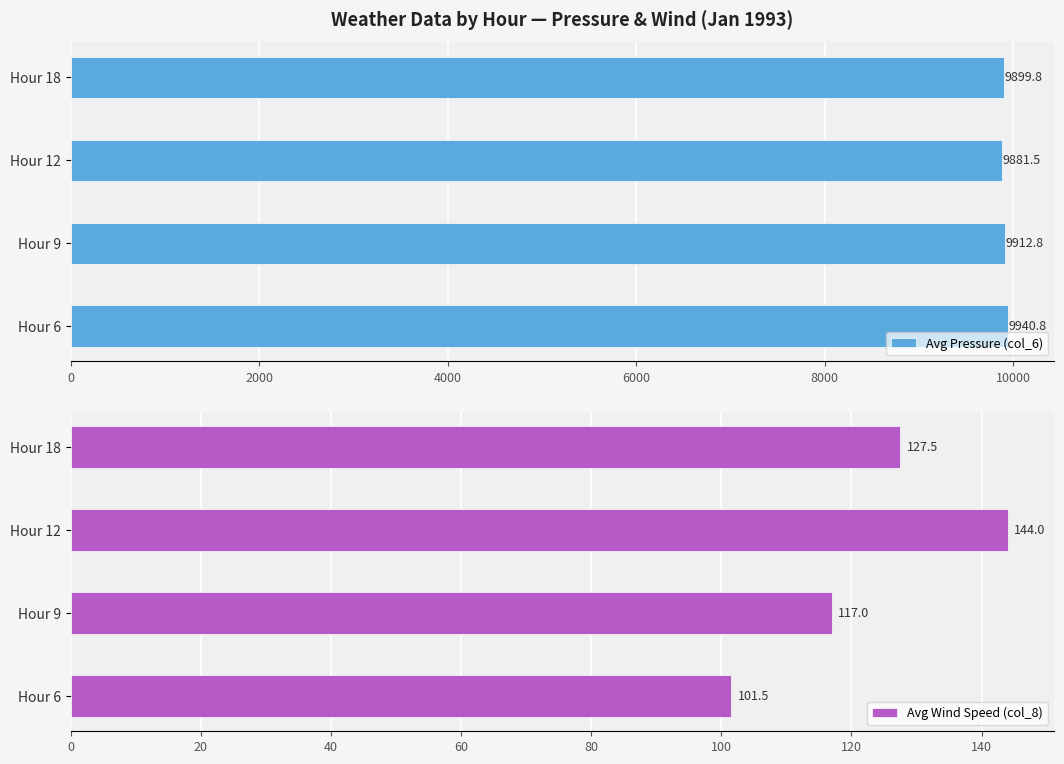

Is it true that Avg Pressure (col_6) equals 9881.5 at Hour 12?

True